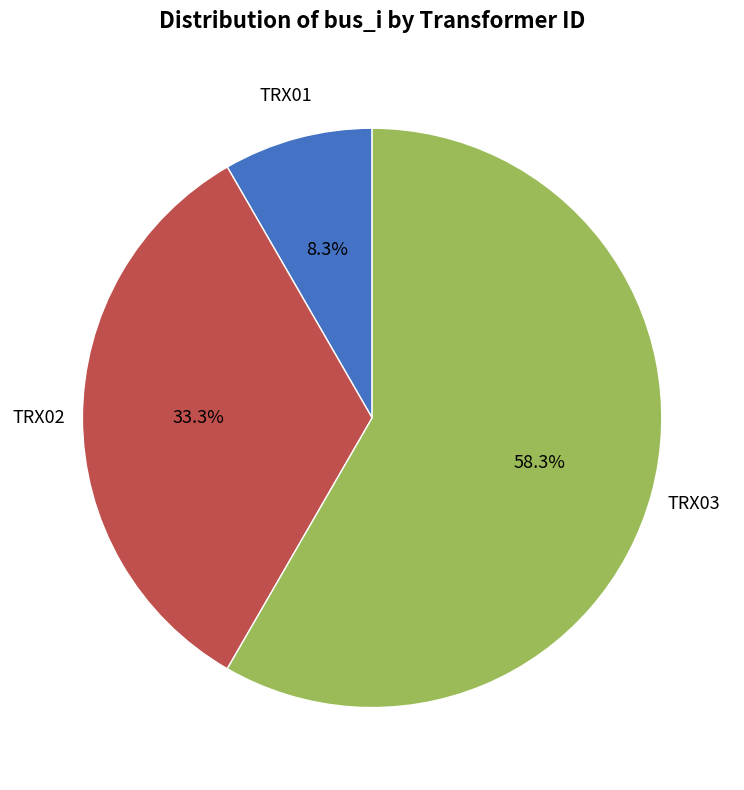

Is there a majority slice in this chart?

Yes